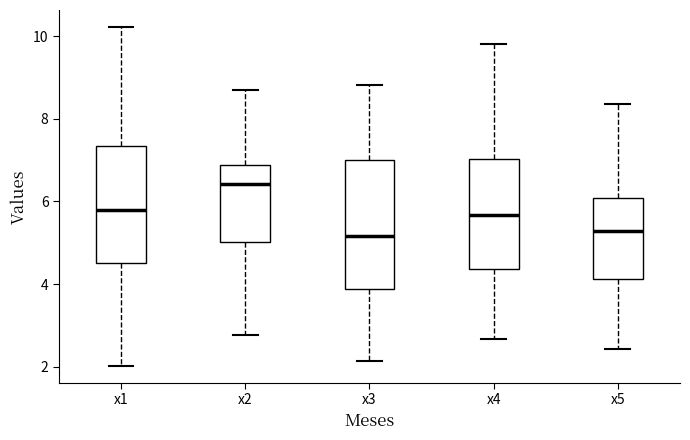

Reading left to right, read every box against the y-axis: the position of its median line, the range the box covers, and the ends of its whiskers. The values are not printed on the chart, so give them approximately, as read against the axis.

x1: median 5.8, box 4.6 to 7.4, whiskers 2.0 to 10.2
x2: median 6.4, box 5.0 to 6.8, whiskers 2.8 to 8.6
x3: median 5.2, box 3.8 to 7.0, whiskers 2.2 to 8.8
x4: median 5.6, box 4.4 to 7.0, whiskers 2.6 to 9.8
x5: median 5.2, box 4.2 to 6.0, whiskers 2.4 to 8.4